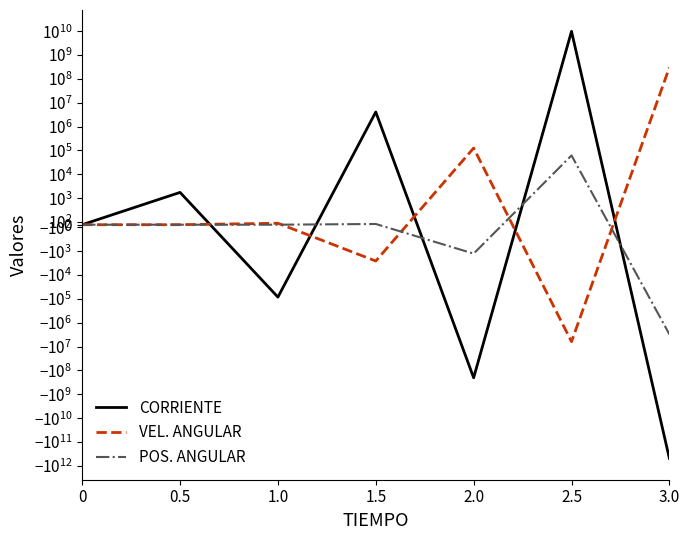

Reading left to right, transcribe all the data shown in this chart.

CORRIENTE: 0=0.0	0.5=1750.0	1.0=-83998.9	1.5=4115784.4	2.0=-201581483.4	2.5=9873071727.4	3.0=-483563903014.5
VEL. ANGULAR: 0=0.0	0.5=-0.0	1.0=54.6	1.5=-2577.2	2.0=126363.2	2.5=-6188853.6	3.0=303118244.5
POS. ANGULAR: 0=0.0	0.5=0.0	1.0=-0.0	1.5=27.3	2.0=-1261.3	2.5=61920.3	3.0=-3032506.5